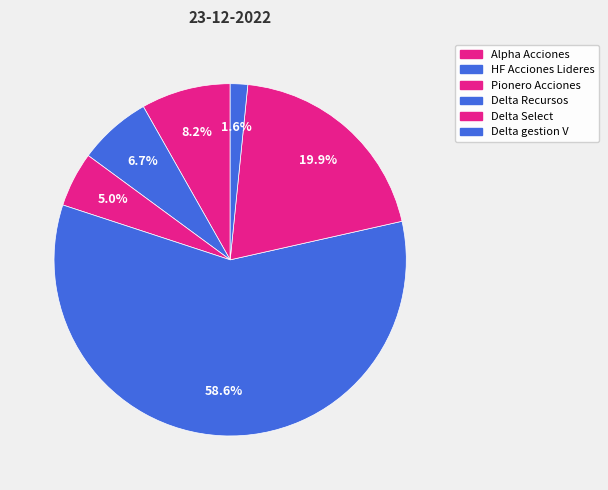

The Delta gestion V slice represents 2% of the pie. True or false?

True